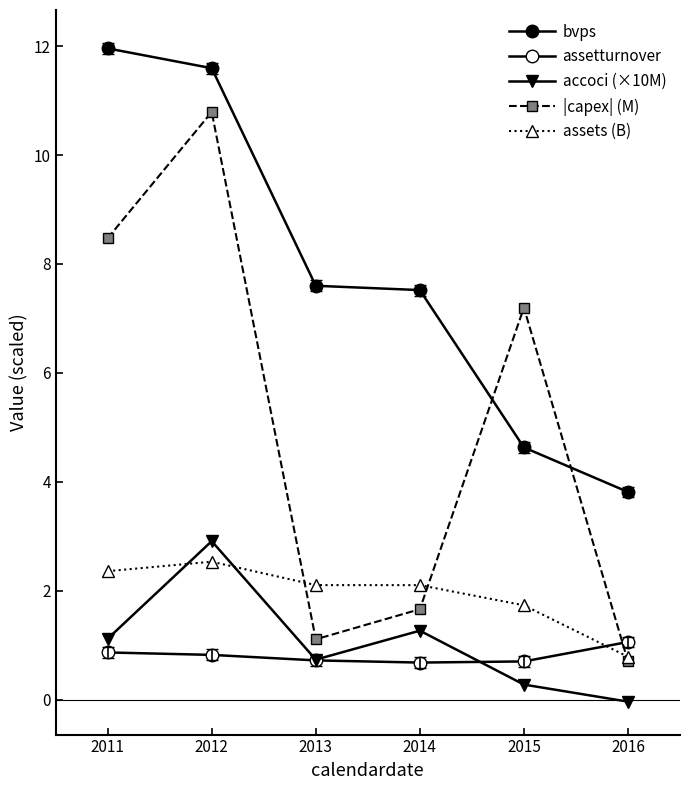

How many values in the assets (B) series are below 2?

2